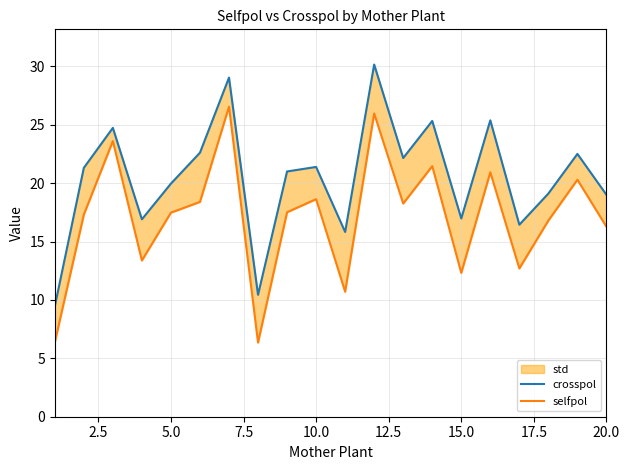

What are all the series names shown in the legend?

crosspol, selfpol